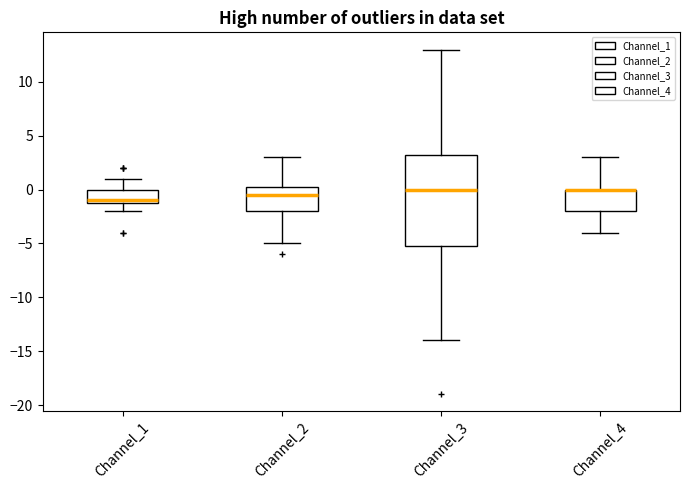

Where is the lower edge of the box for Channel_4 on the y-axis? The values are not printed on the chart, so give them approximately, as read against the axis.

-2.0